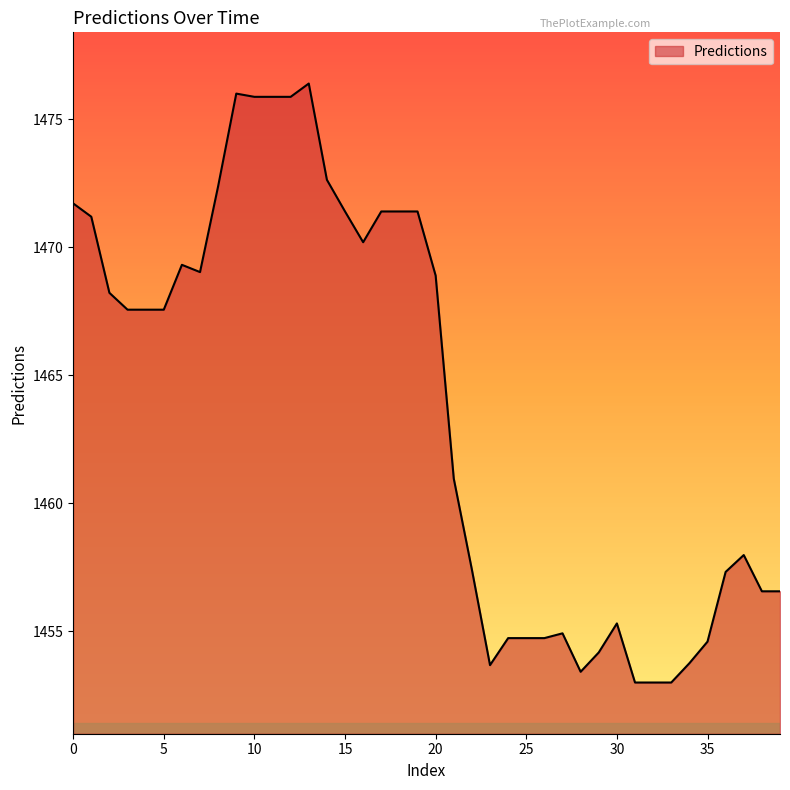

What is the difference between the maximum and minimum values?

23.4